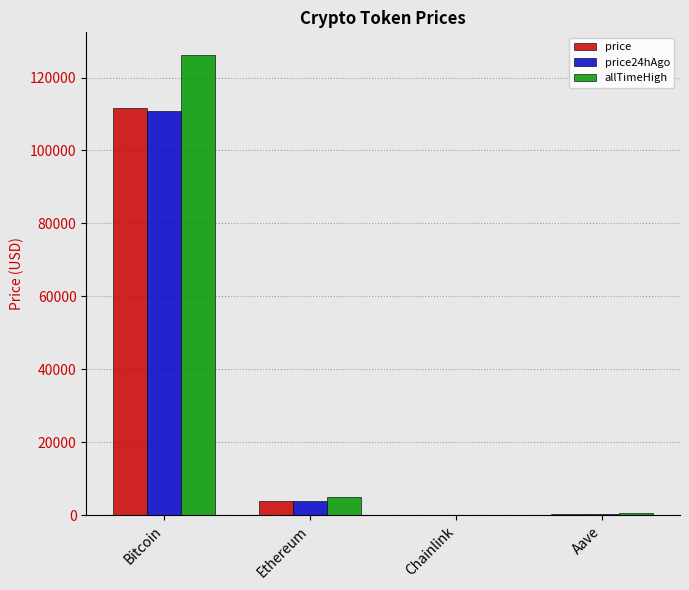

Which category has the highest value across all series?

Bitcoin